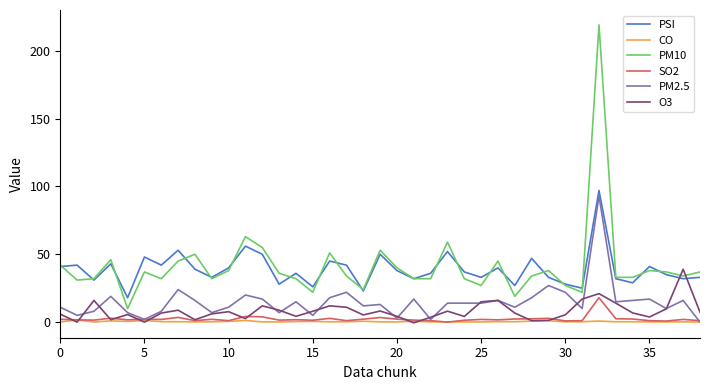

What is the average value of the SO2 series?

2.3